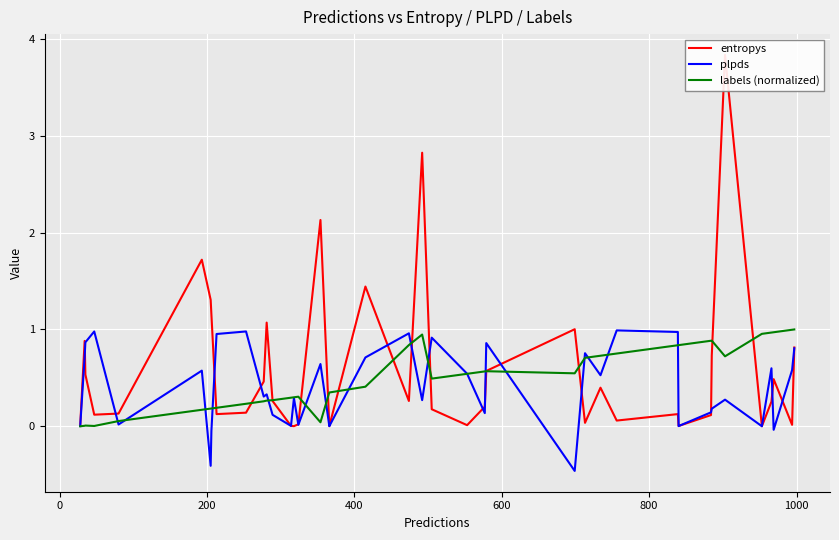

List the series in order of their peak value, highest first.

entropys, labels (normalized), plpds